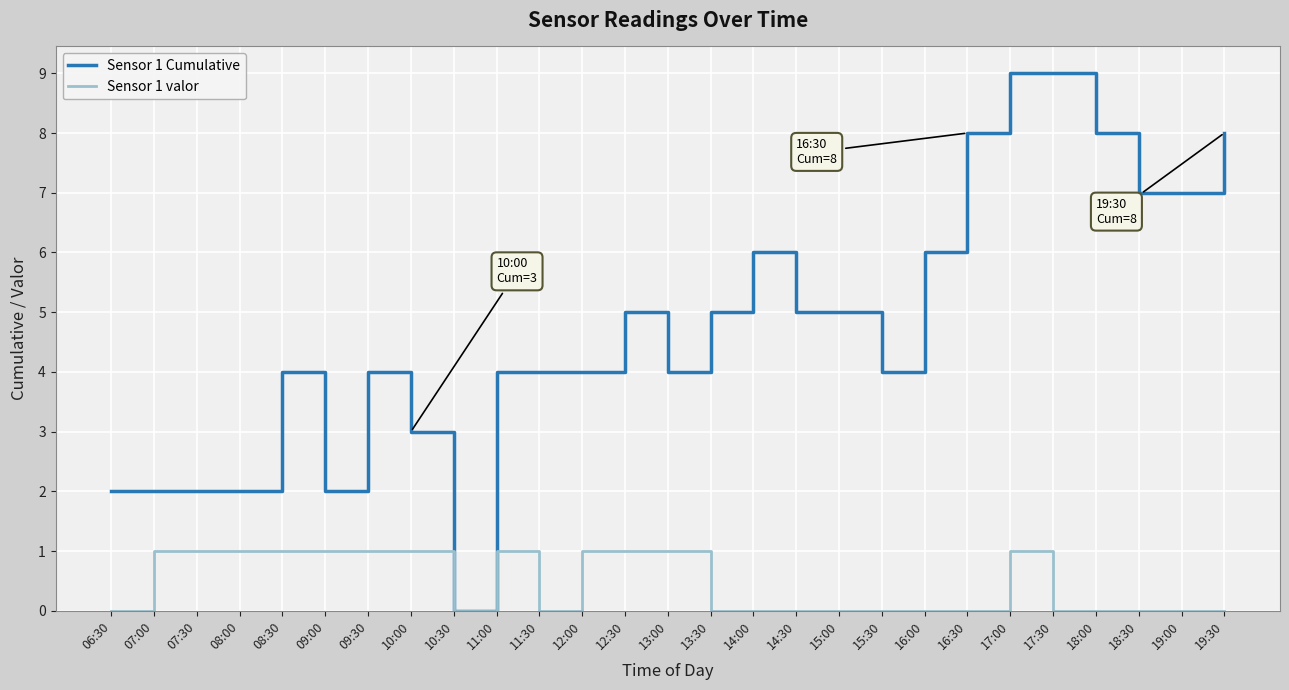

Which series has the widest spread of values?

Sensor 1 Cumulative